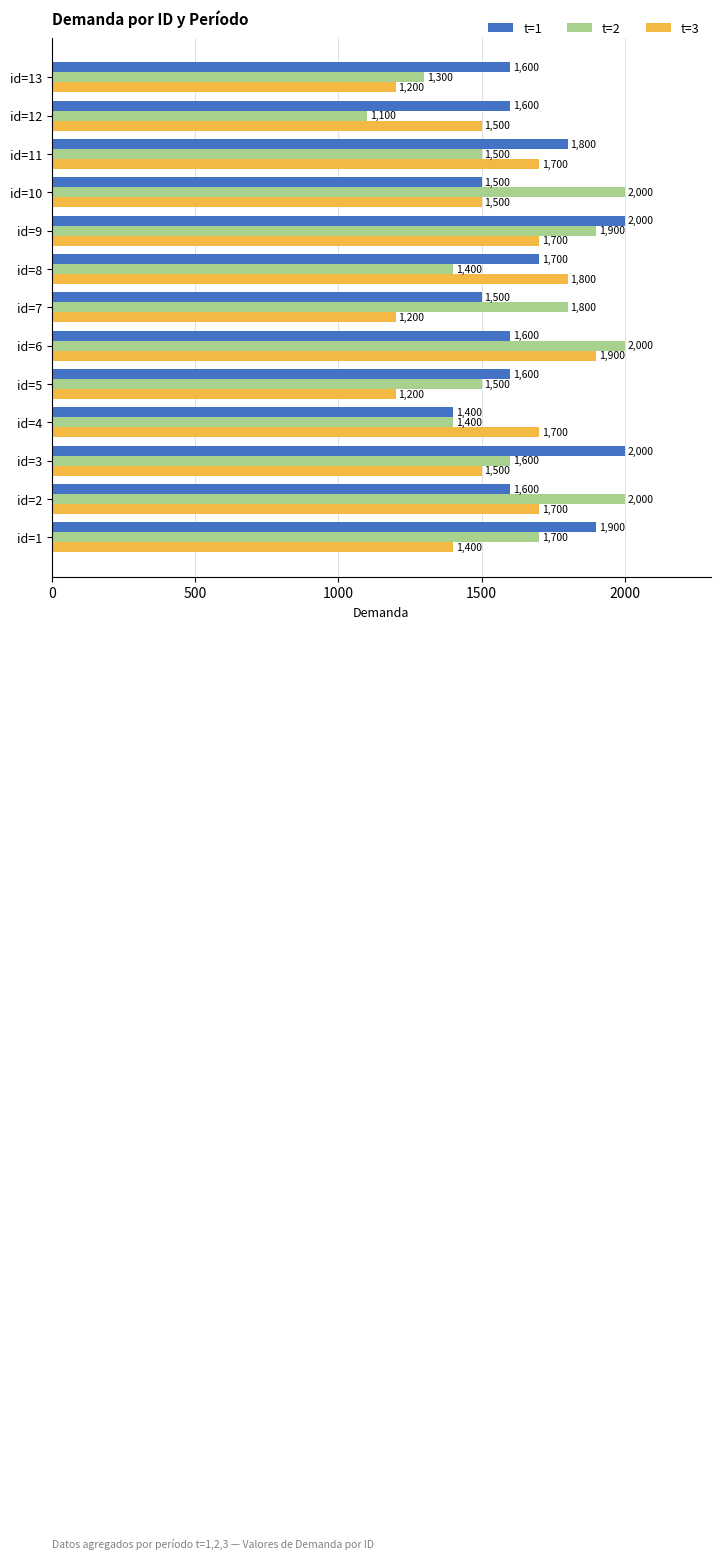

The value of t=3 at id=4 is 1700. True or false?

True